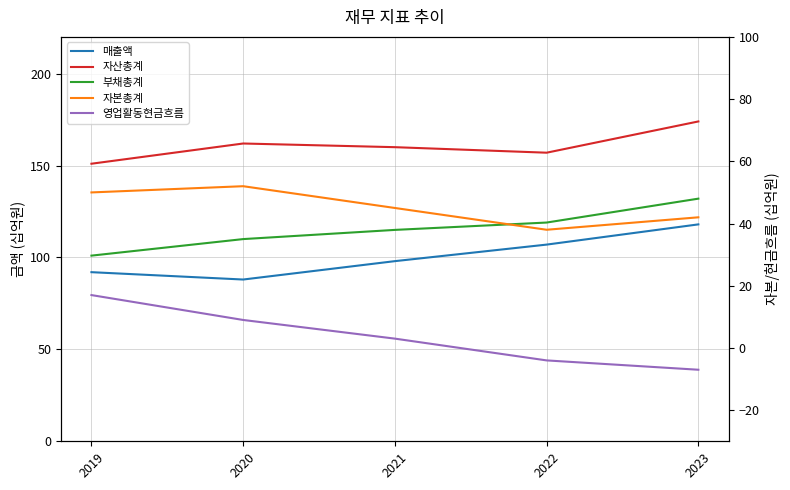

What is the greatest value displayed?

174